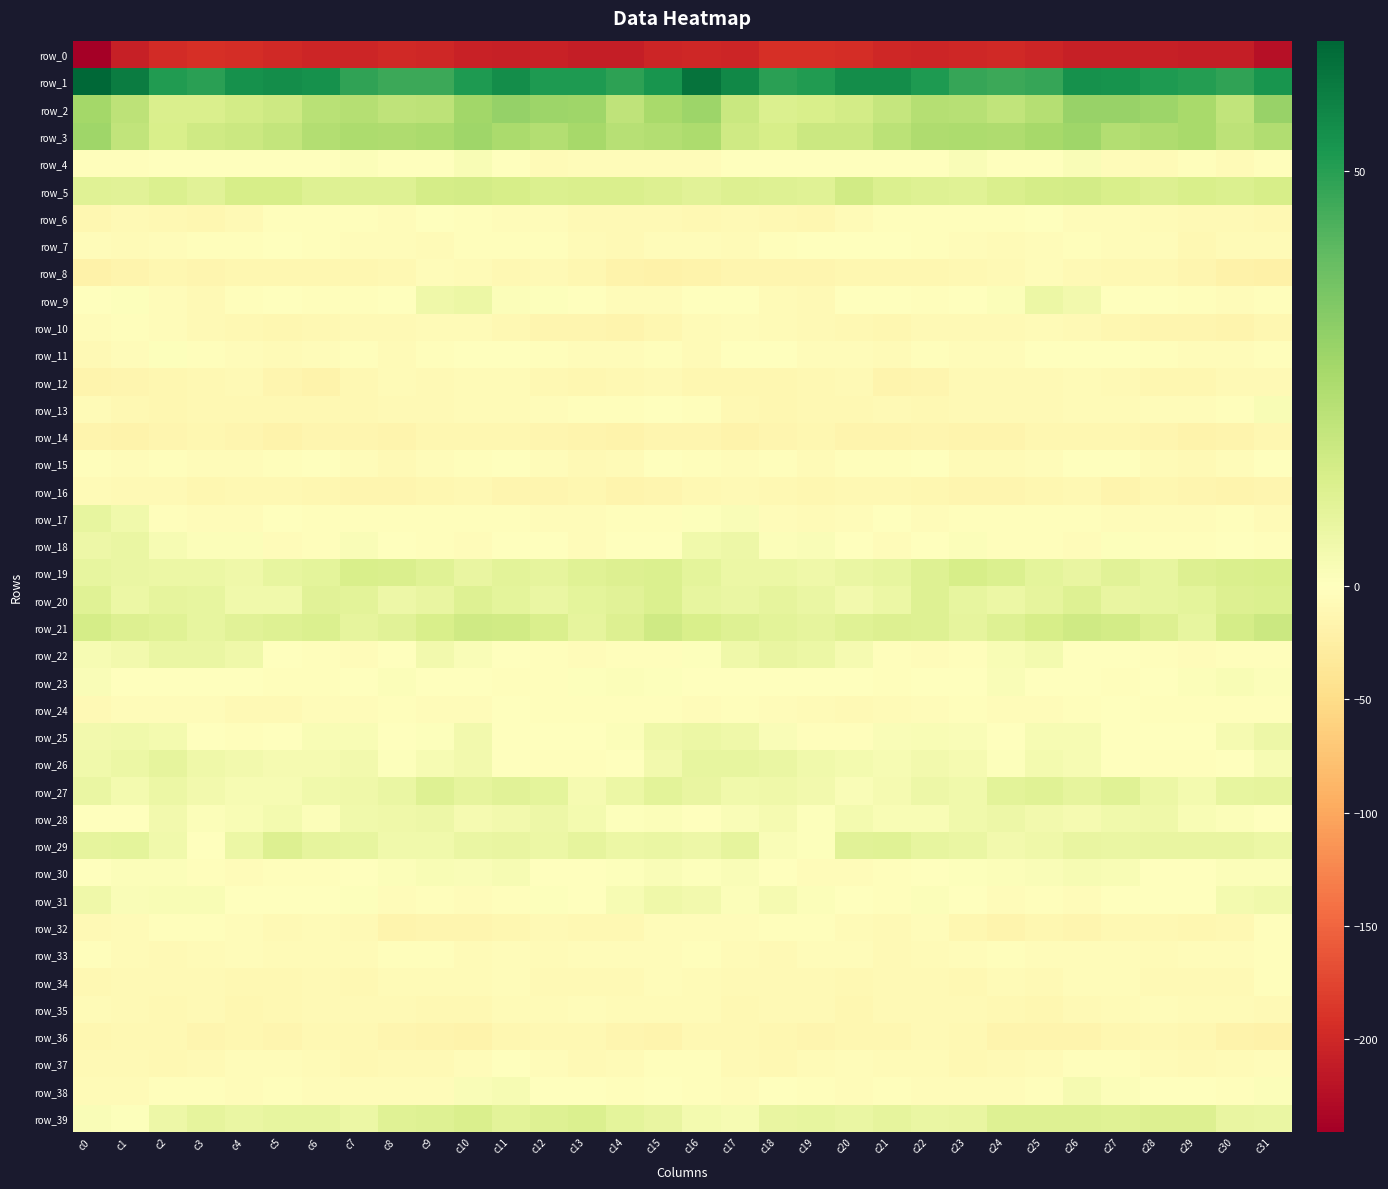

How many data points in row_37 are less than -6?

21